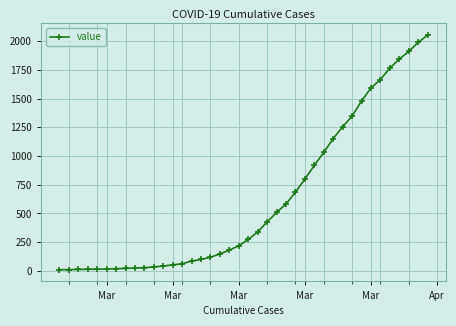

What is the difference between the maximum and second lowest values?

2041